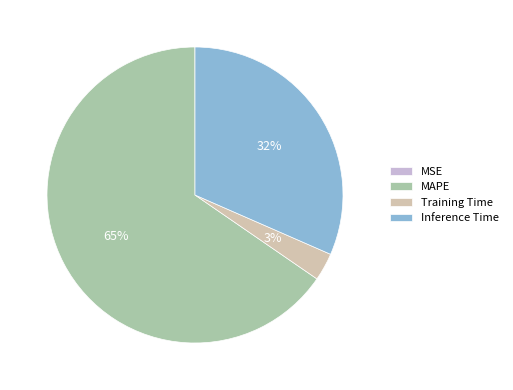

To the nearest percent, what is the difference between the largest and smallest slice percentages?

65%